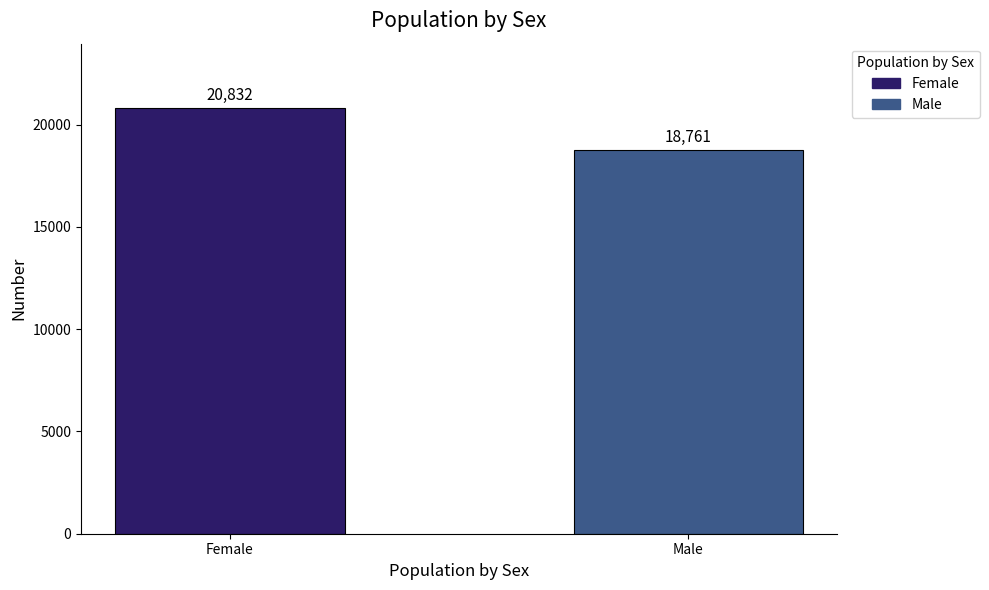

Reading left to right, extract all data points from this chart.

20832	18761